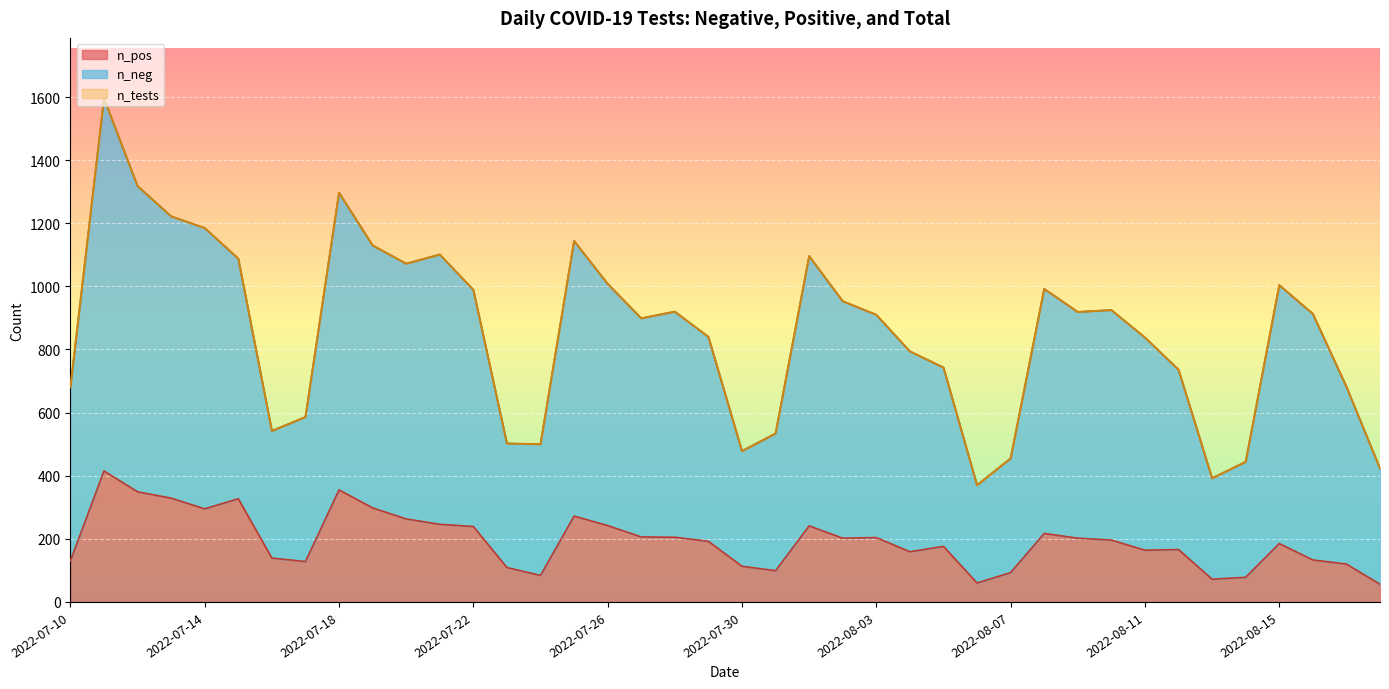

What is the smallest value displayed?

56